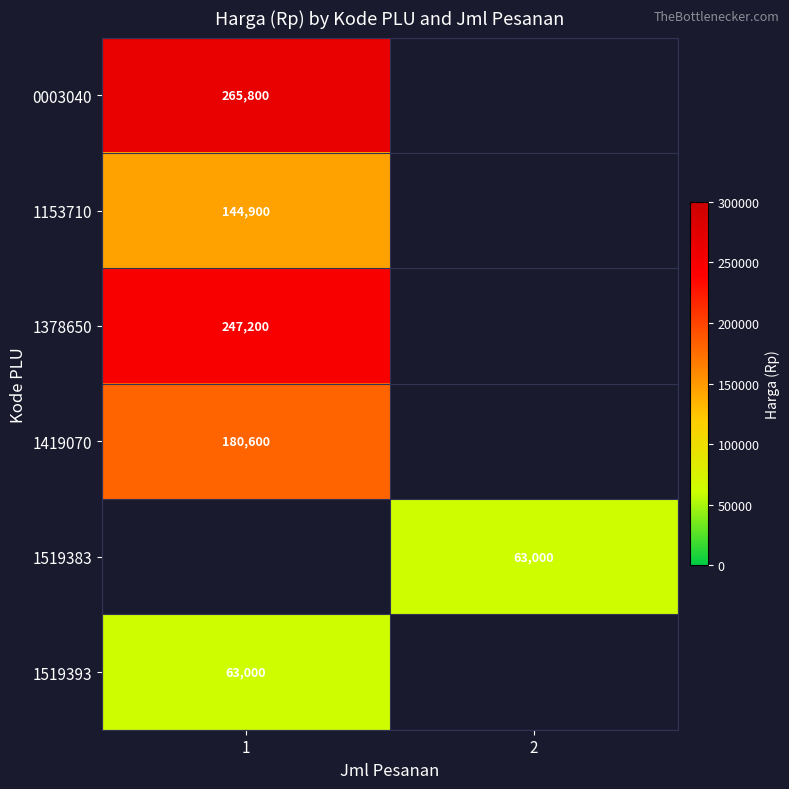

True or false: 1519393 has a value of 85771 at 1.

False